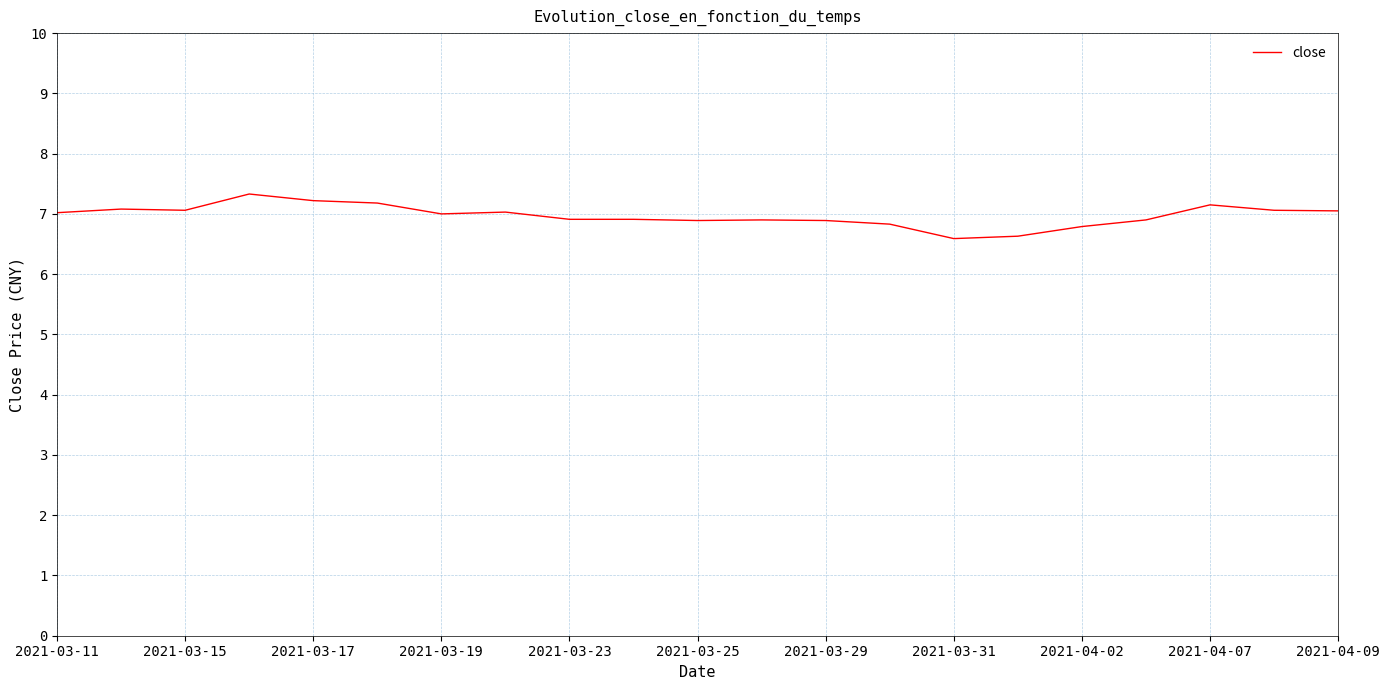

What is the maximum value shown in the chart?

7.3